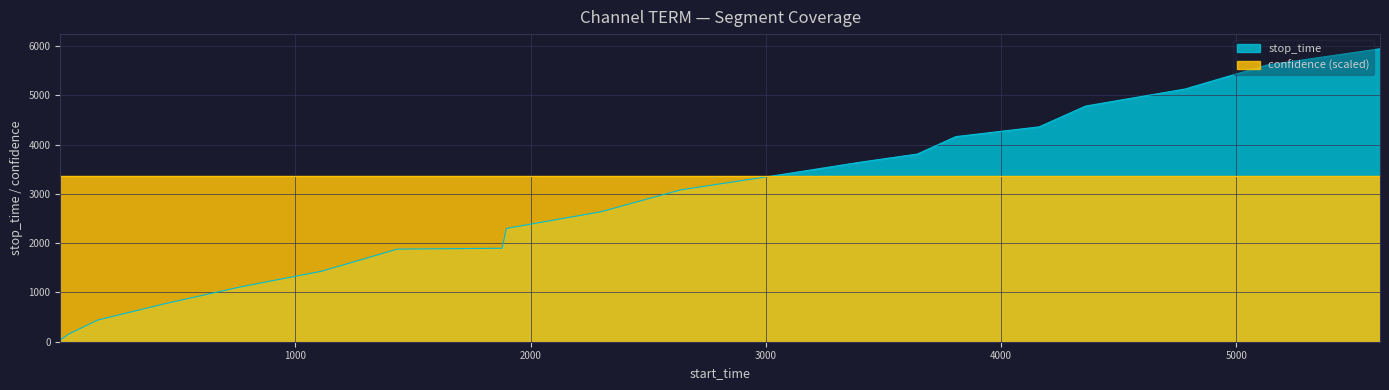

What is the sum of the values at 4359 and 2299?

7416